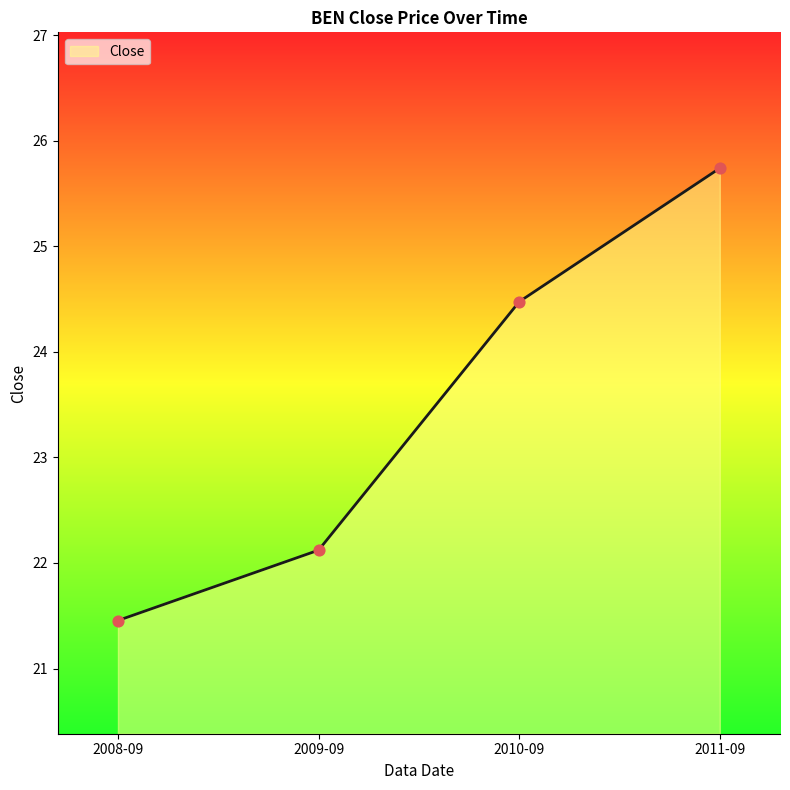

What is the ratio of the value at 2008-09 to the value at 2011-09?

0.8